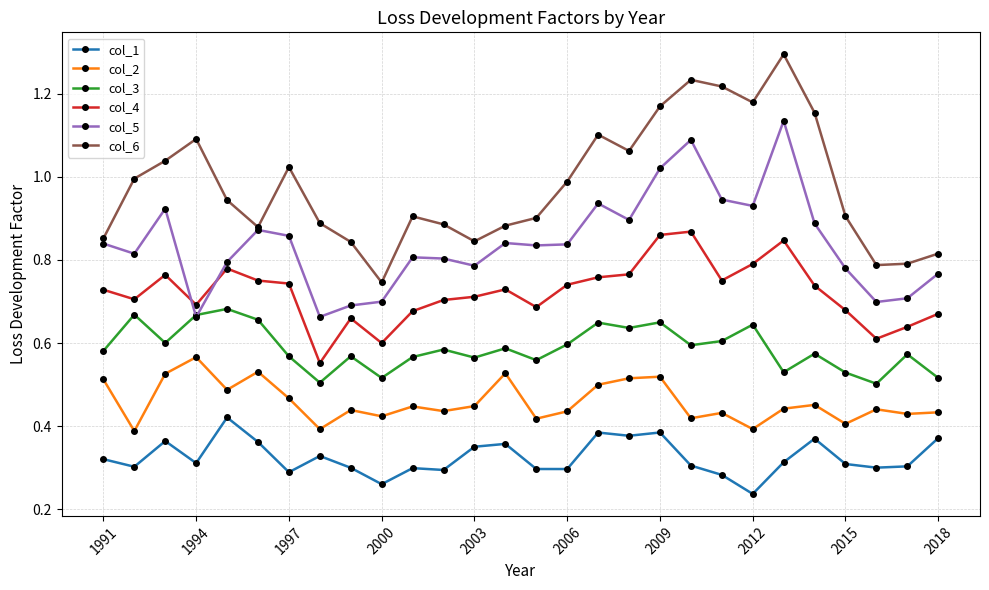

How many data points does each series have?

28